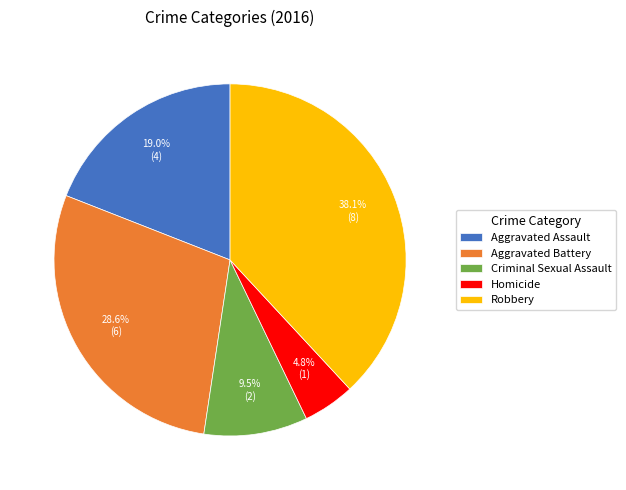

Which has a higher value, Aggravated Battery or Robbery?

Robbery